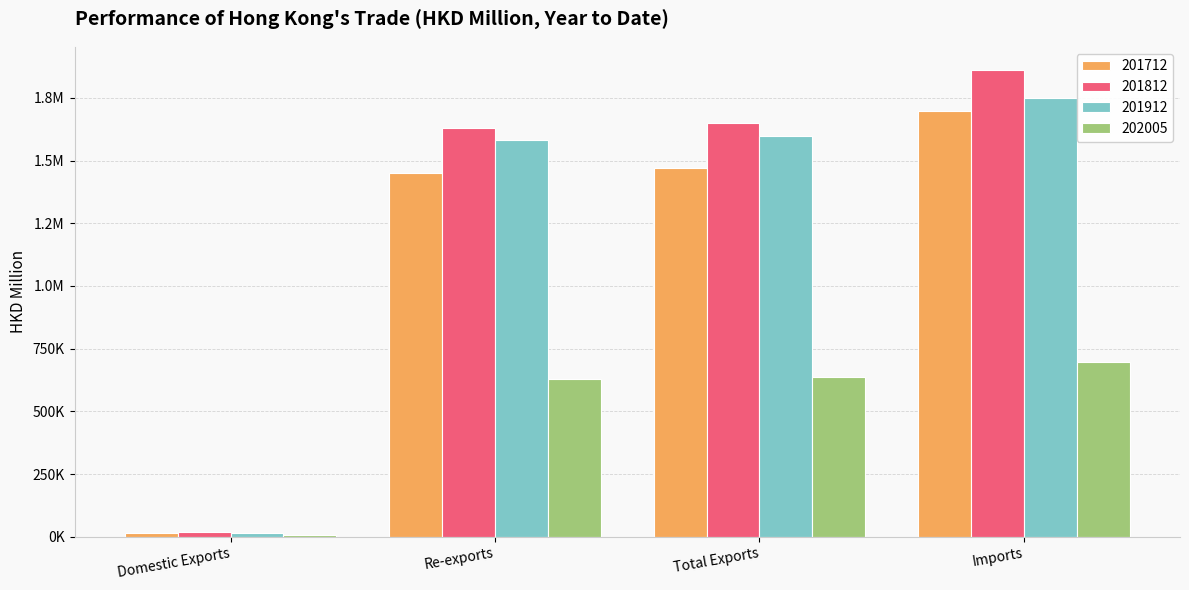

Are the bars horizontal?

No